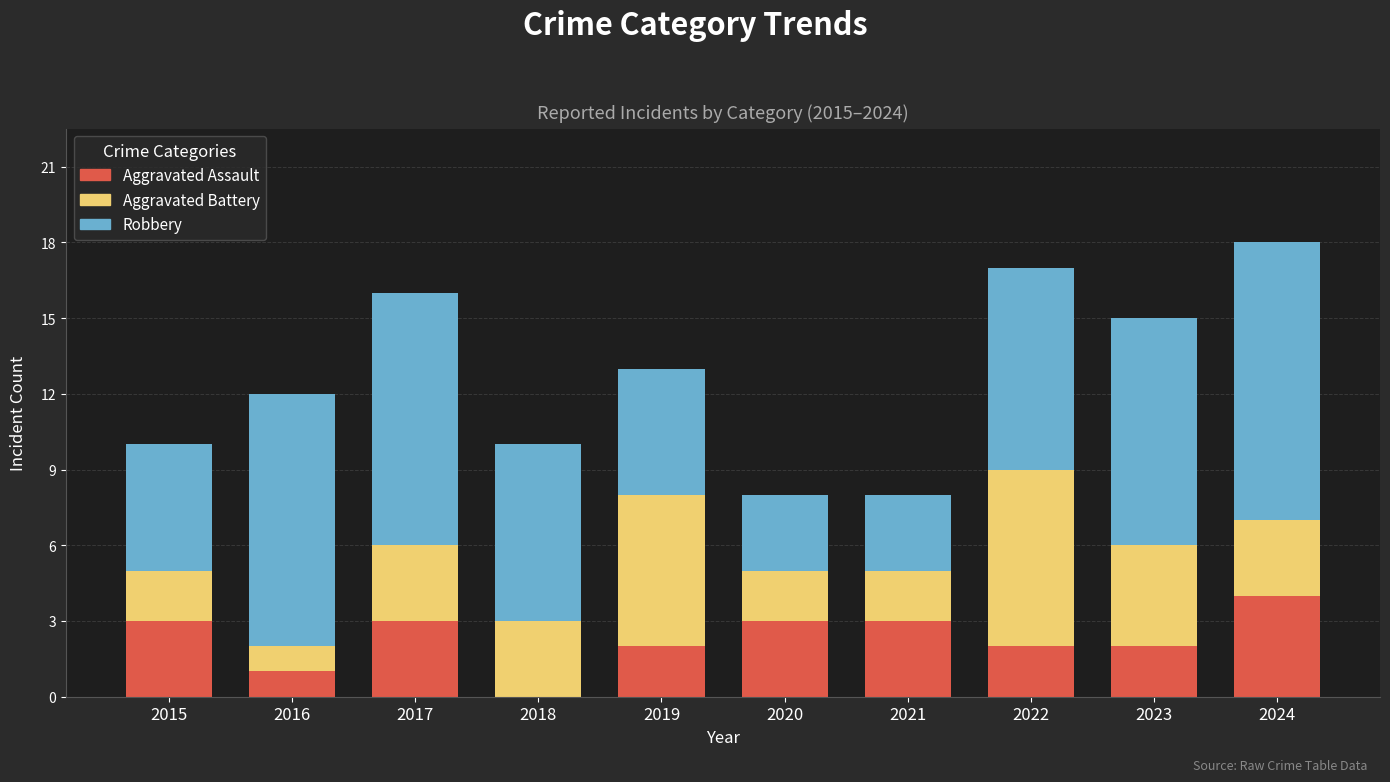

What is the maximum value for Aggravated Assault?

4